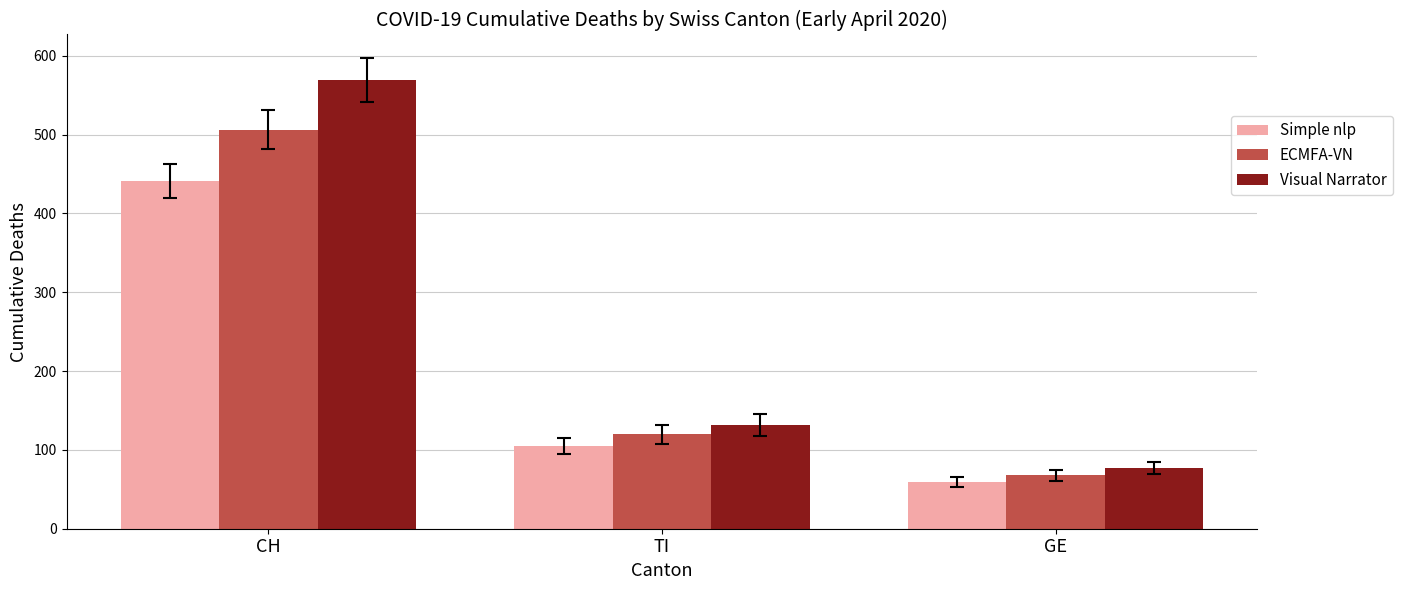

How many values in the Visual Narrator series are below 132?

1